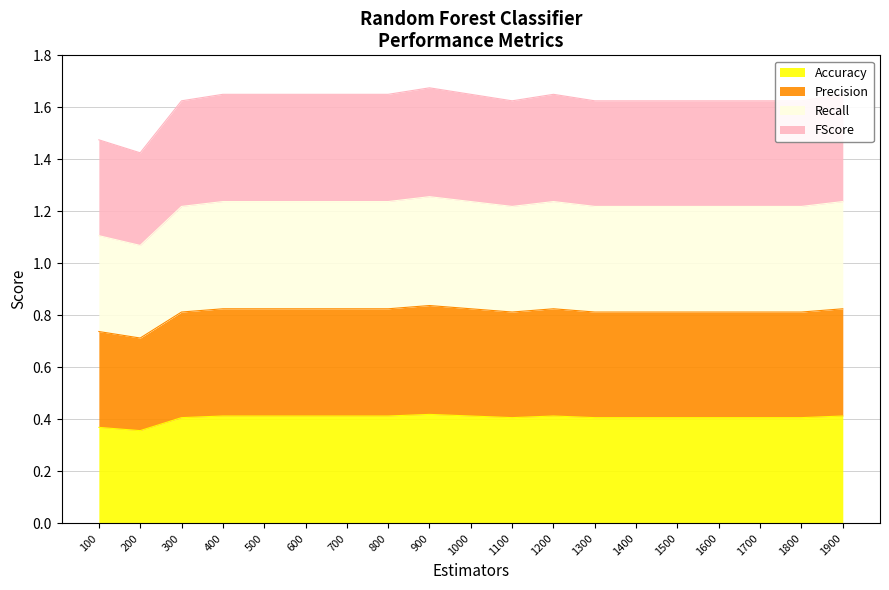

Is it true that Precision equals 0.2 at 100?

False